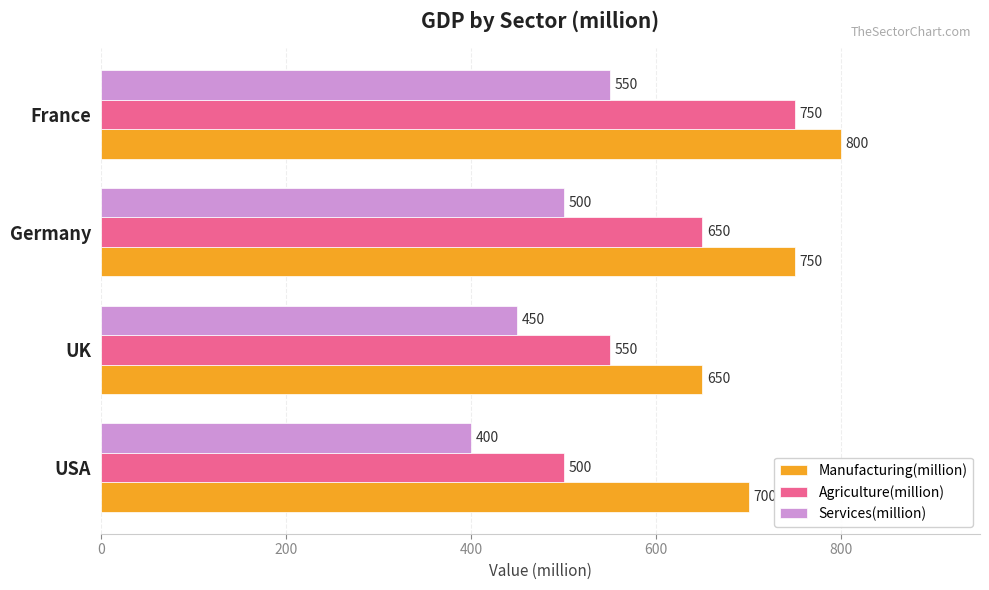

How many values in the Agriculture(million) series are below 650?

2